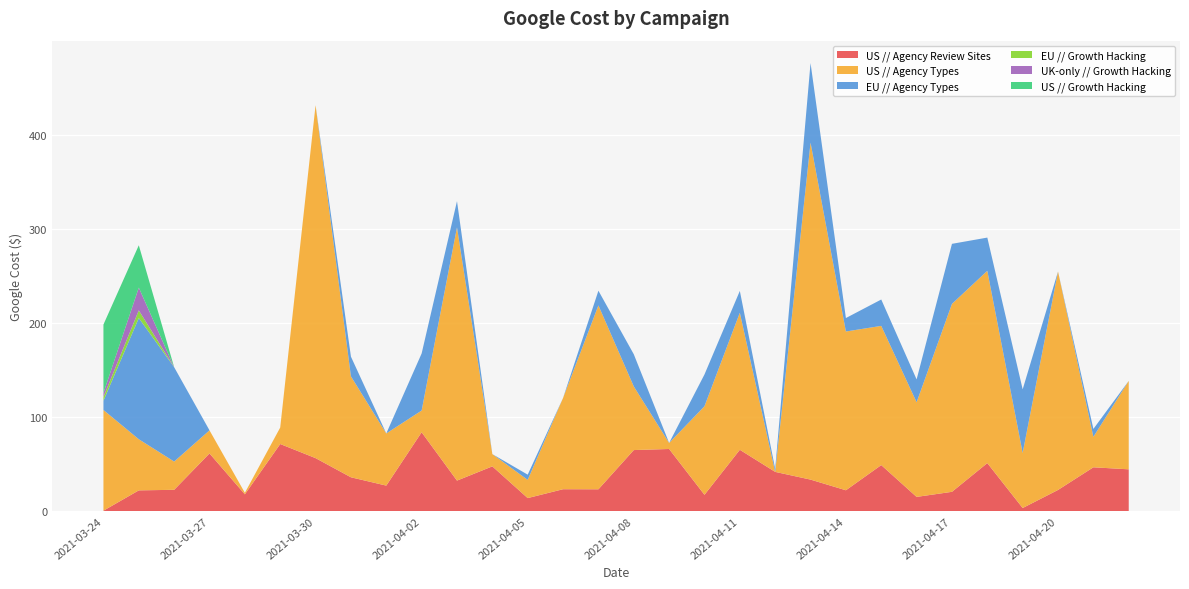

Reading left to right, transcribe all the data shown in this chart.

US // Agency Review Sites: 2021-03-24=0.5	2021-03-25=22.1	2021-03-26=22.6	2021-03-27=61.3	2021-03-28=17.9	2021-03-29=71.3	2021-03-30=56.3	2021-03-31=36.0	2021-04-01=27.1	2021-04-02=83.8	2021-04-03=32.4	2021-04-04=47.6	2021-04-05=13.9	2021-04-06=23.3	2021-04-07=23.2	2021-04-08=64.9	2021-04-09=66.0	2021-04-10=17.4	2021-04-11=65.2	2021-04-12=41.7	2021-04-13=33.5	2021-04-14=22.2	2021-04-15=48.9	2021-04-16=15.1	2021-04-17=20.5	2021-04-18=51.0	2021-04-19=3.3	2021-04-20=22.5	2021-04-21=46.6	2021-04-22=44.4
US // Agency Types: 2021-03-24=107.0	2021-03-25=54.3	2021-03-26=30.0	2021-03-27=24.5	2021-03-28=1.6	2021-03-29=17.5	2021-03-30=375.0	2021-03-31=107.3	2021-04-01=55.4	2021-04-02=23.1	2021-04-03=269.1	2021-04-04=13.0	2021-04-05=19.3	2021-04-06=97.0	2021-04-07=195.3	2021-04-08=67.6	2021-04-09=6.4	2021-04-10=94.1	2021-04-11=145.6	2021-04-12=0.0	2021-04-13=358.0	2021-04-14=168.7	2021-04-15=147.9	2021-04-16=100.5	2021-04-17=199.7	2021-04-18=204.3	2021-04-19=58.5	2021-04-20=232.1	2021-04-21=32.4	2021-04-22=93.9
EU // Agency Types: 2021-03-24=9.8	2021-03-25=128.8	2021-03-26=100.2	2021-03-27=0.0	2021-03-28=0.0	2021-03-29=0.0	2021-03-30=0.0	2021-03-31=20.9	2021-04-01=0.0	2021-04-02=60.6	2021-04-03=27.8	2021-04-04=0.0	2021-04-05=5.6	2021-04-06=0.0	2021-04-07=15.6	2021-04-08=34.2	2021-04-09=0.0	2021-04-10=33.8	2021-04-11=23.2	2021-04-12=3.2	2021-04-13=84.5	2021-04-14=14.3	2021-04-15=28.0	2021-04-16=24.3	2021-04-17=63.8	2021-04-18=35.3	2021-04-19=67.6	2021-04-20=0.0	2021-04-21=8.4	2021-04-22=0.0
EU // Growth Hacking: 2021-03-24=4.1	2021-03-25=8.2	2021-03-26=0.0	2021-03-27=0.0	2021-03-28=0.0	2021-03-29=0.0	2021-03-30=0.0	2021-03-31=0.0	2021-04-01=0.0	2021-04-02=0.0	2021-04-03=0.0	2021-04-04=0.0	2021-04-05=0.0	2021-04-06=0.0	2021-04-07=0.0	2021-04-08=0.0	2021-04-09=0.0	2021-04-10=0.0	2021-04-11=0.0	2021-04-12=0.0	2021-04-13=0.0	2021-04-14=0.0	2021-04-15=0.0	2021-04-16=0.0	2021-04-17=0.0	2021-04-18=0.0	2021-04-19=0.0	2021-04-20=0.0	2021-04-21=0.0	2021-04-22=0.0
UK-only // Growth Hacking: 2021-03-24=4.2	2021-03-25=24.1	2021-03-26=0.0	2021-03-27=0.0	2021-03-28=0.0	2021-03-29=0.0	2021-03-30=0.0	2021-03-31=0.0	2021-04-01=0.0	2021-04-02=0.0	2021-04-03=0.0	2021-04-04=0.0	2021-04-05=0.0	2021-04-06=0.0	2021-04-07=0.0	2021-04-08=0.0	2021-04-09=0.0	2021-04-10=0.0	2021-04-11=0.0	2021-04-12=0.0	2021-04-13=0.0	2021-04-14=0.0	2021-04-15=0.0	2021-04-16=0.0	2021-04-17=0.0	2021-04-18=0.0	2021-04-19=0.0	2021-04-20=0.0	2021-04-21=0.0	2021-04-22=0.0
US // Growth Hacking: 2021-03-24=72.7	2021-03-25=45.0	2021-03-26=0.0	2021-03-27=0.0	2021-03-28=0.0	2021-03-29=0.0	2021-03-30=0.0	2021-03-31=0.0	2021-04-01=0.0	2021-04-02=0.0	2021-04-03=0.0	2021-04-04=0.0	2021-04-05=0.0	2021-04-06=0.0	2021-04-07=0.0	2021-04-08=0.0	2021-04-09=0.0	2021-04-10=0.0	2021-04-11=0.0	2021-04-12=0.0	2021-04-13=0.0	2021-04-14=0.0	2021-04-15=0.0	2021-04-16=0.0	2021-04-17=0.0	2021-04-18=0.0	2021-04-19=0.0	2021-04-20=0.0	2021-04-21=0.0	2021-04-22=0.0